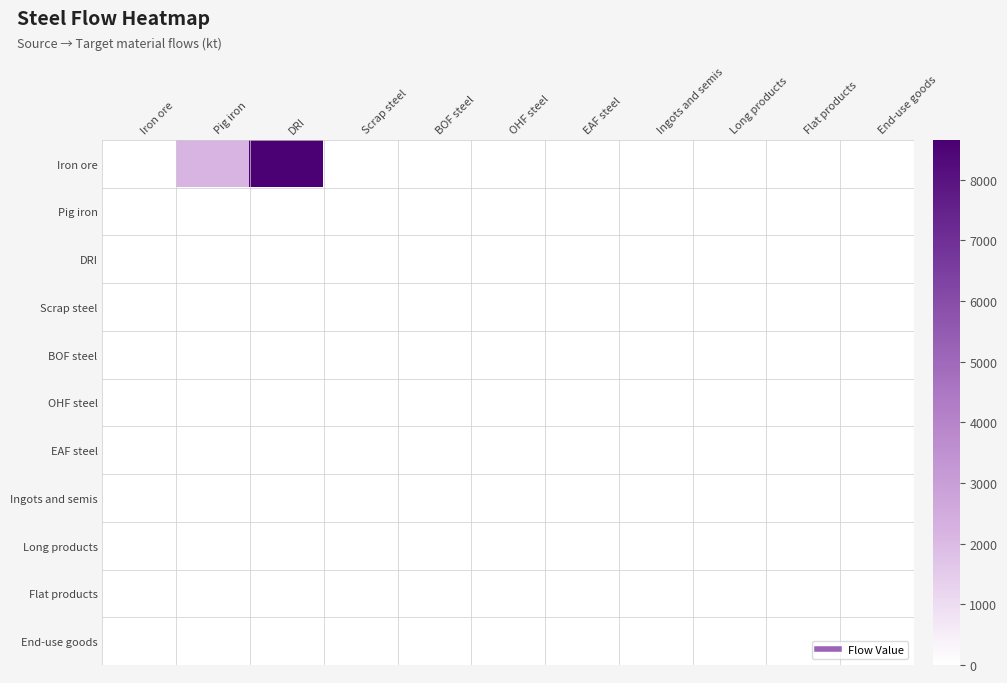

Reading right to left, extract all data points from this chart.

Iron ore: End-use goods=0.0	Flat products=0.0	Long products=0.0	Ingots and semis=0.0	EAF steel=0.0	OHF steel=0.0	BOF steel=0.0	Scrap steel=0.0	DRI=8656.5	Pig iron=2131.3	Iron ore=0.0
Pig iron: End-use goods=0.0	Flat products=0.0	Long products=0.0	Ingots and semis=0.0	EAF steel=0.0	OHF steel=0.0	BOF steel=0.0	Scrap steel=0.0	DRI=0.0	Pig iron=0.0	Iron ore=0.0
DRI: End-use goods=0.0	Flat products=0.0	Long products=0.0	Ingots and semis=0.0	EAF steel=0.0	OHF steel=0.0	BOF steel=0.0	Scrap steel=0.0	DRI=0.0	Pig iron=0.0	Iron ore=0.0
Scrap steel: End-use goods=0.0	Flat products=0.0	Long products=0.0	Ingots and semis=0.0	EAF steel=0.0	OHF steel=0.0	BOF steel=0.0	Scrap steel=0.0	DRI=0.0	Pig iron=0.0	Iron ore=0.0
BOF steel: End-use goods=0.0	Flat products=0.0	Long products=0.0	Ingots and semis=0.0	EAF steel=0.0	OHF steel=0.0	BOF steel=0.0	Scrap steel=0.0	DRI=0.0	Pig iron=0.0	Iron ore=0.0
OHF steel: End-use goods=0.0	Flat products=0.0	Long products=0.0	Ingots and semis=0.0	EAF steel=0.0	OHF steel=0.0	BOF steel=0.0	Scrap steel=0.0	DRI=0.0	Pig iron=0.0	Iron ore=0.0
EAF steel: End-use goods=0.0	Flat products=0.0	Long products=0.0	Ingots and semis=0.0	EAF steel=0.0	OHF steel=0.0	BOF steel=0.0	Scrap steel=0.0	DRI=0.0	Pig iron=0.0	Iron ore=0.0
Ingots and semis: End-use goods=0.0	Flat products=0.0	Long products=0.0	Ingots and semis=0.0	EAF steel=0.0	OHF steel=0.0	BOF steel=0.0	Scrap steel=0.0	DRI=0.0	Pig iron=0.0	Iron ore=0.0
Long products: End-use goods=0.0	Flat products=0.0	Long products=0.0	Ingots and semis=0.0	EAF steel=0.0	OHF steel=0.0	BOF steel=0.0	Scrap steel=0.0	DRI=0.0	Pig iron=0.0	Iron ore=0.0
Flat products: End-use goods=0.0	Flat products=0.0	Long products=0.0	Ingots and semis=0.0	EAF steel=0.0	OHF steel=0.0	BOF steel=0.0	Scrap steel=0.0	DRI=0.0	Pig iron=0.0	Iron ore=0.0
End-use goods: End-use goods=0.0	Flat products=0.0	Long products=0.0	Ingots and semis=0.0	EAF steel=0.0	OHF steel=0.0	BOF steel=0.0	Scrap steel=0.0	DRI=0.0	Pig iron=0.0	Iron ore=0.0